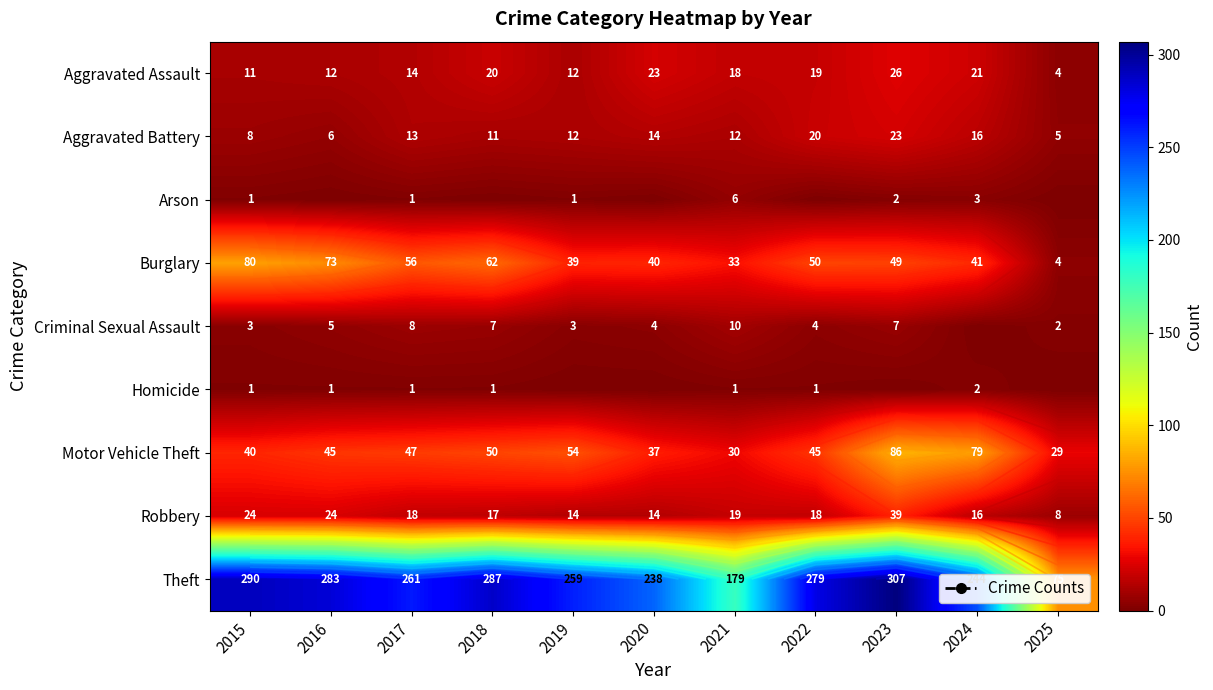

Count the number of categories in the chart.

11